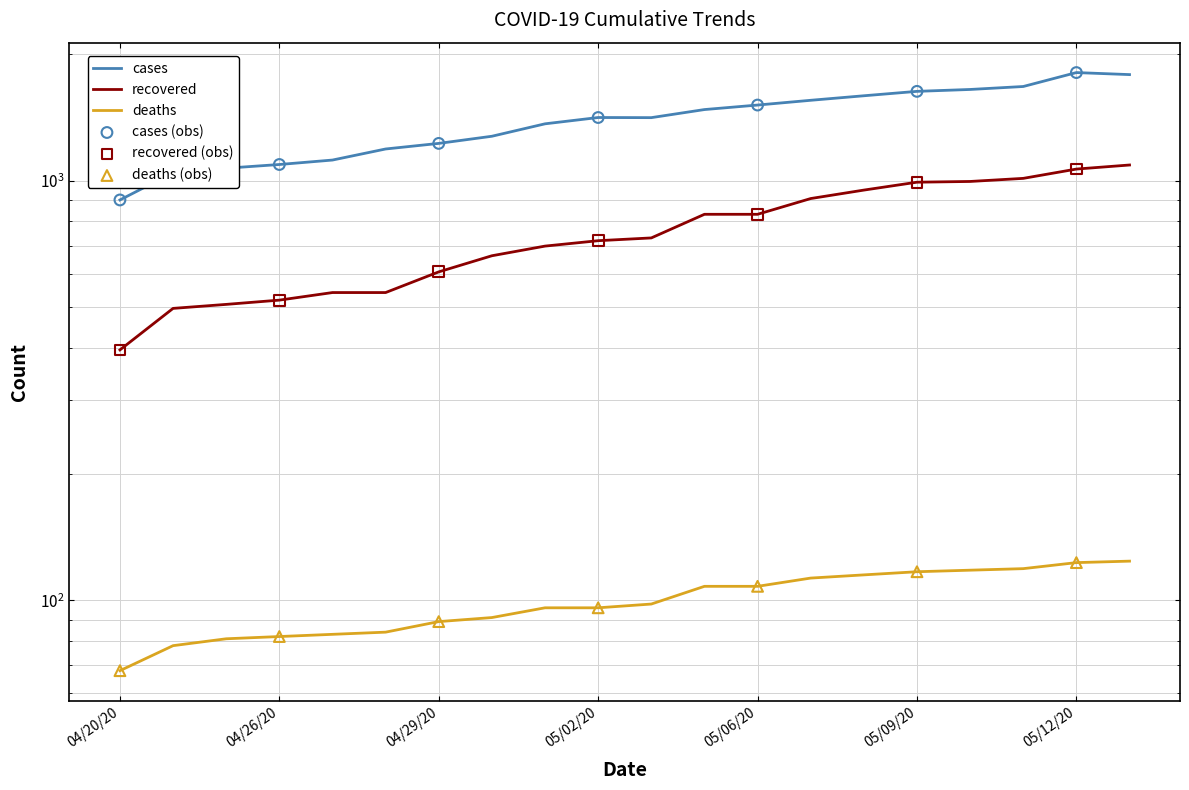

At how many categories does at least one series exceed 1156?

15